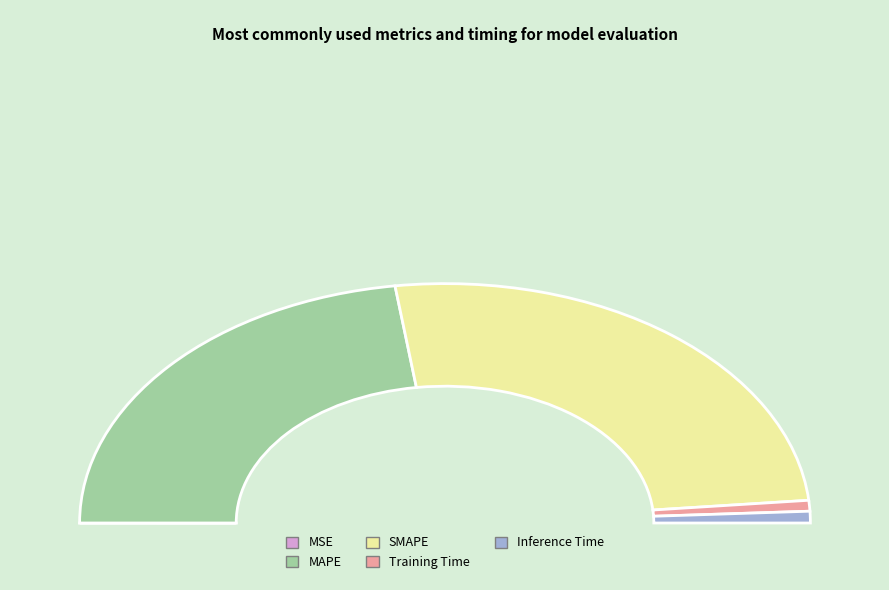

What is the change in value from MSE to MAPE?

+22.2